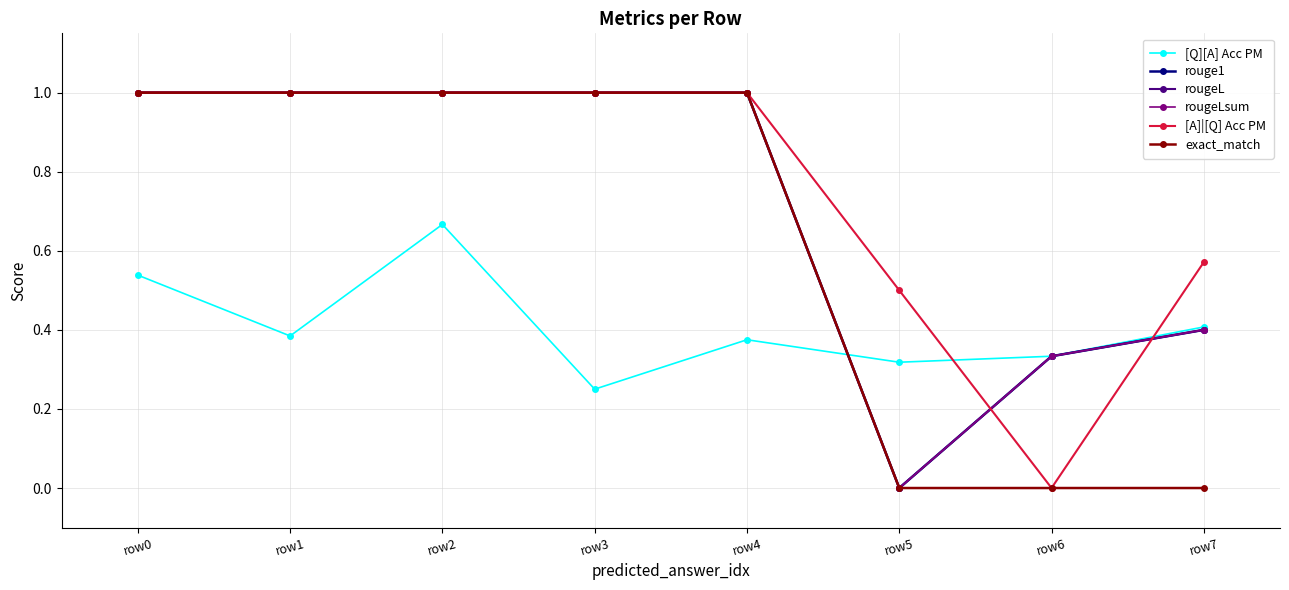

At which category does the chart reach its peak across all series?

row0